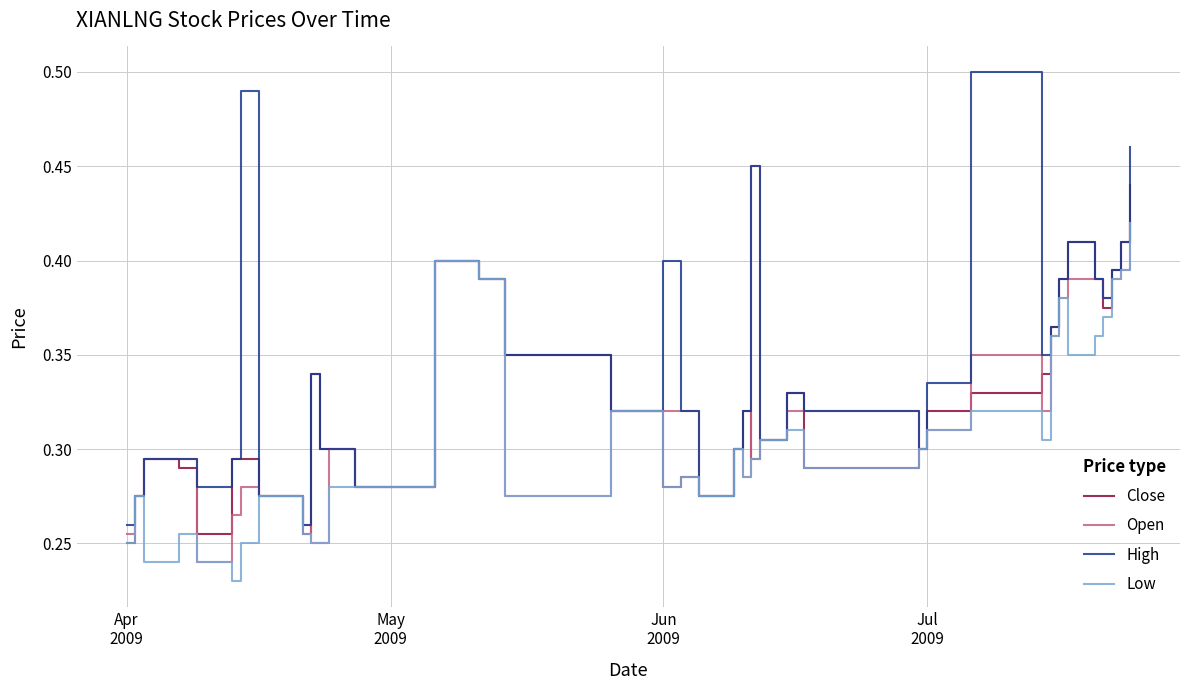

Which series has the largest total across all categories?

High